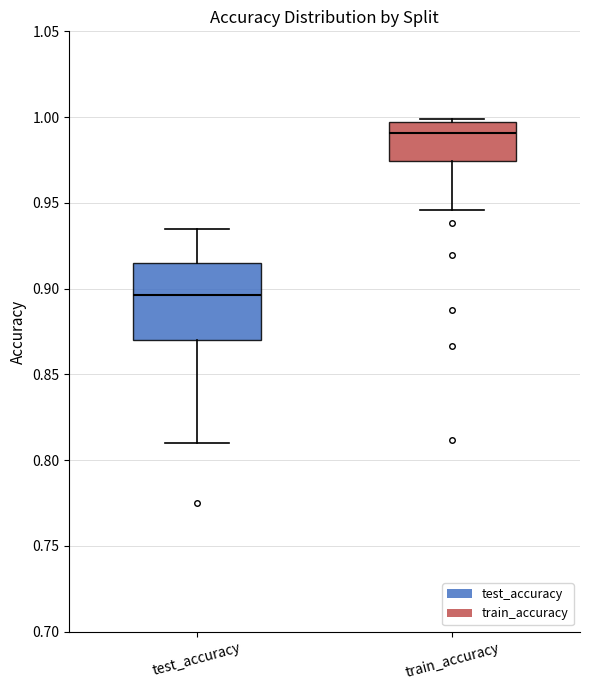

Reading left to right, read every box against the y-axis: the position of its median line, the range the box covers, and the ends of its whiskers. The values are not printed on the chart, so give them approximately, as read against the axis.

test_accuracy: median 0.895, box 0.870 to 0.915, whiskers 0.810 to 0.935
train_accuracy: median 0.990, box 0.975 to 0.995, whiskers 0.945 to 1.000